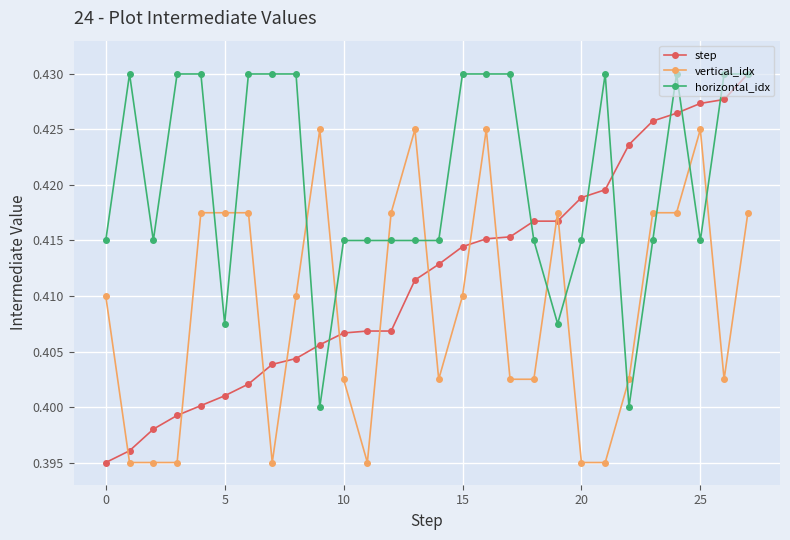

How many horizontal_idx values are between 0 and 1?

28